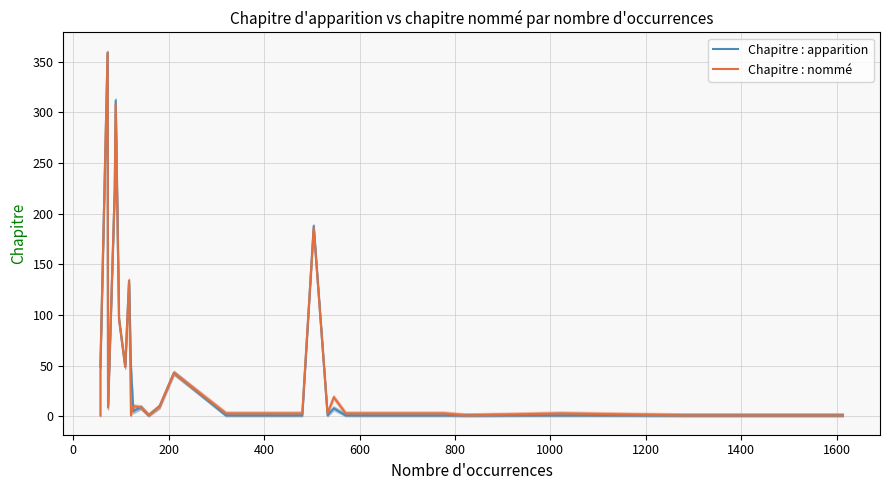

What is the difference between the second highest and minimum values in the Chapitre : nommé series?

307